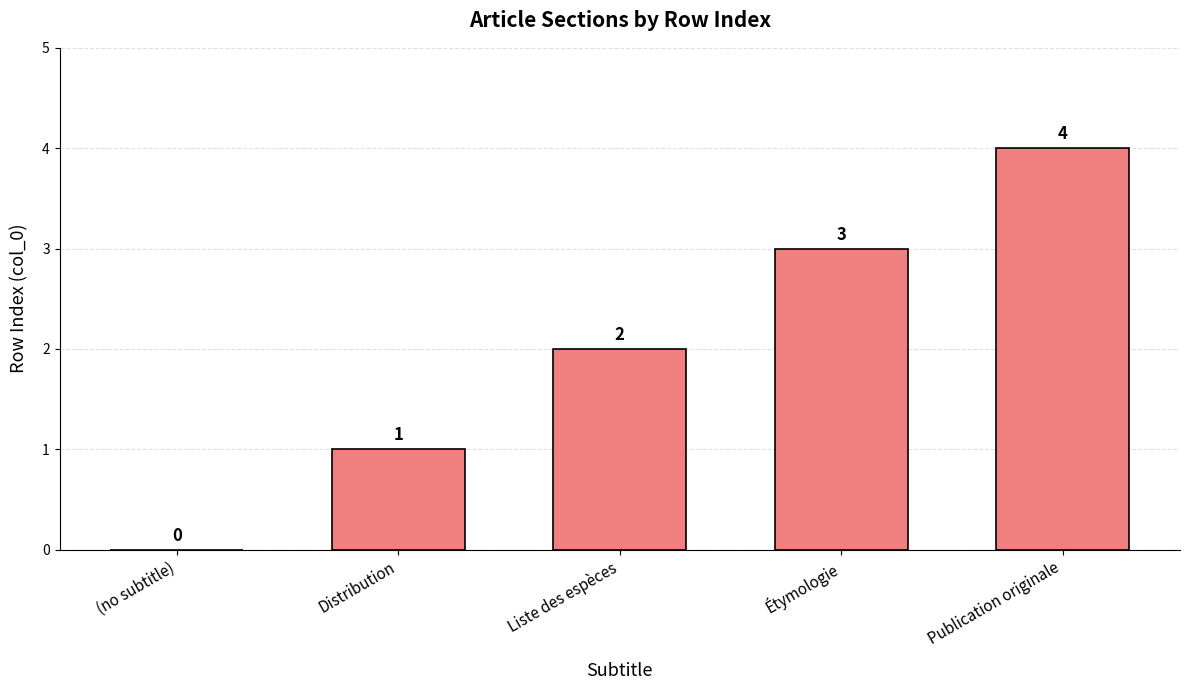

At which label is the value closest to 2?

Liste des espèces